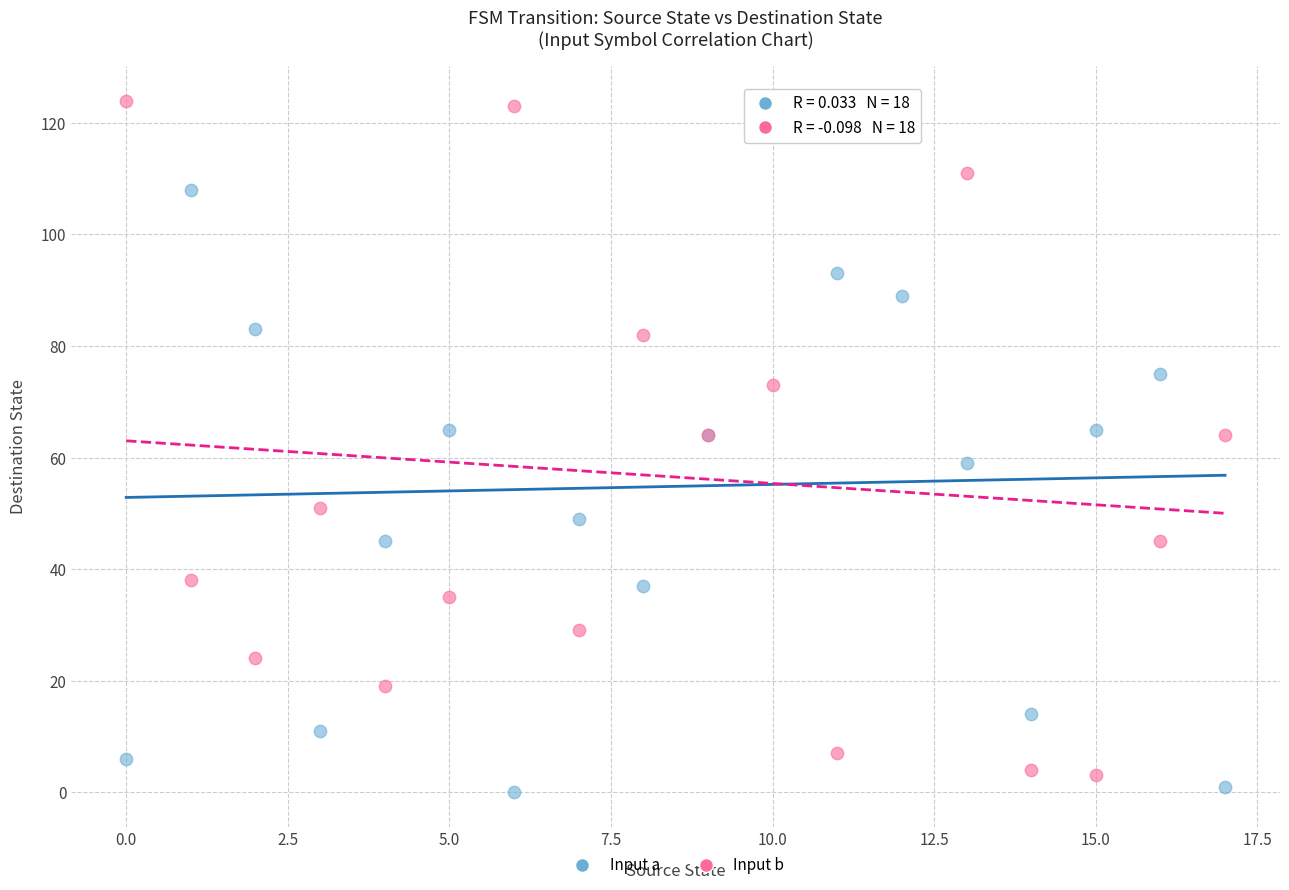

Which series contains the lowest Y value?

Input a